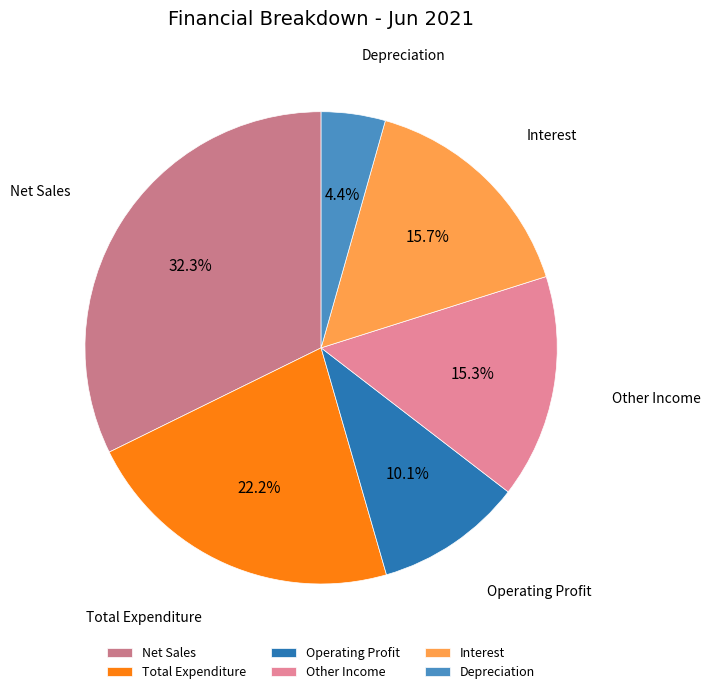

To the nearest percent, what portion does Operating Profit represent?

10%